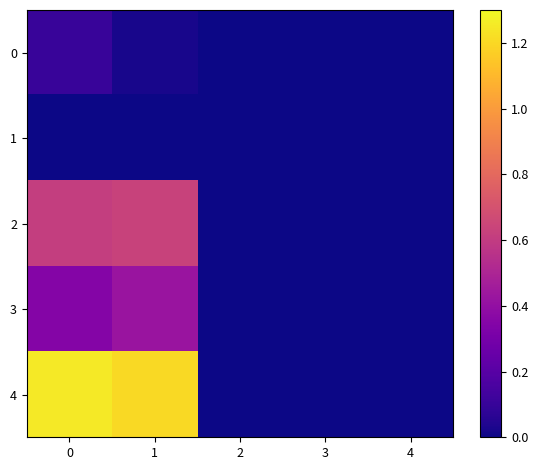

Which series has the largest total across all categories?

4